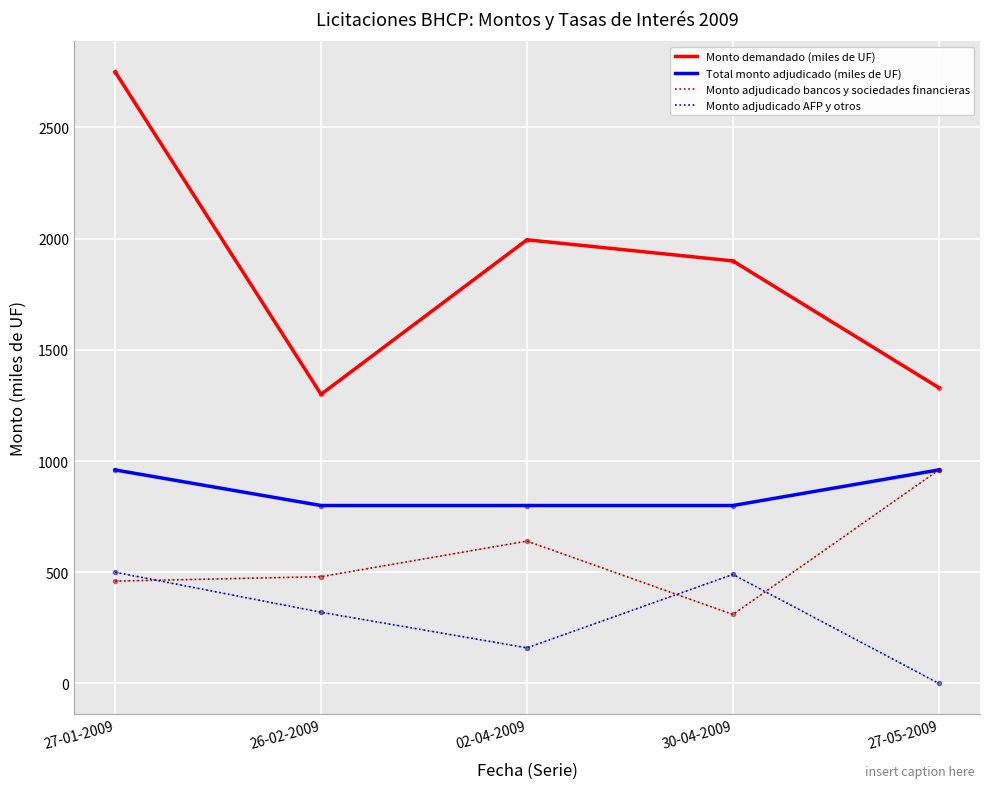

Which series has the largest total across all categories?

Monto demandado (miles de UF)